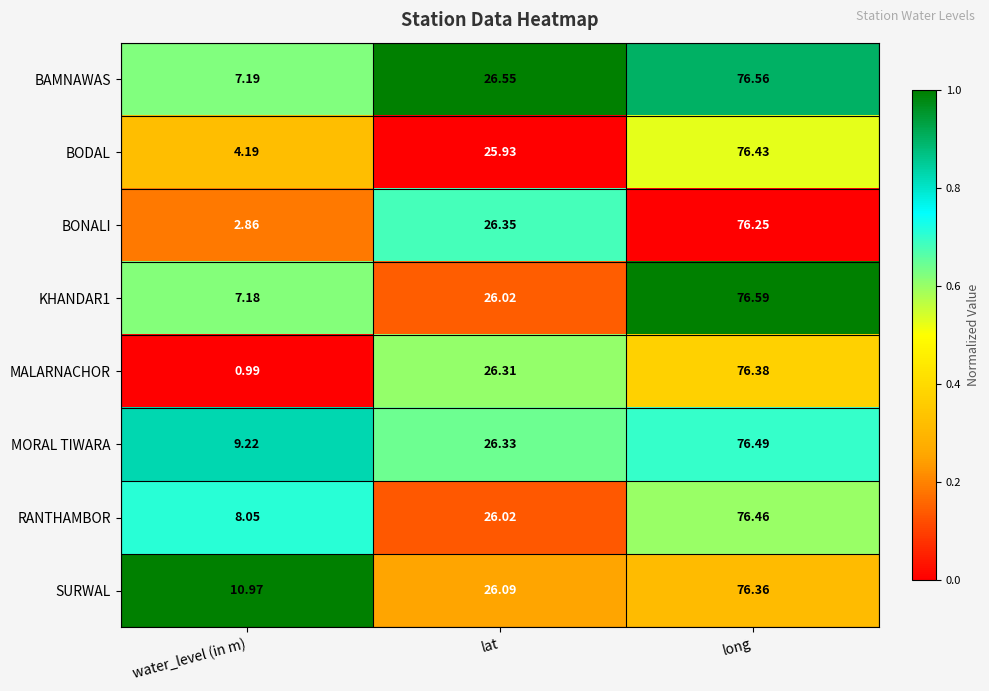

Which series has the widest spread of values?

MALARNACHOR